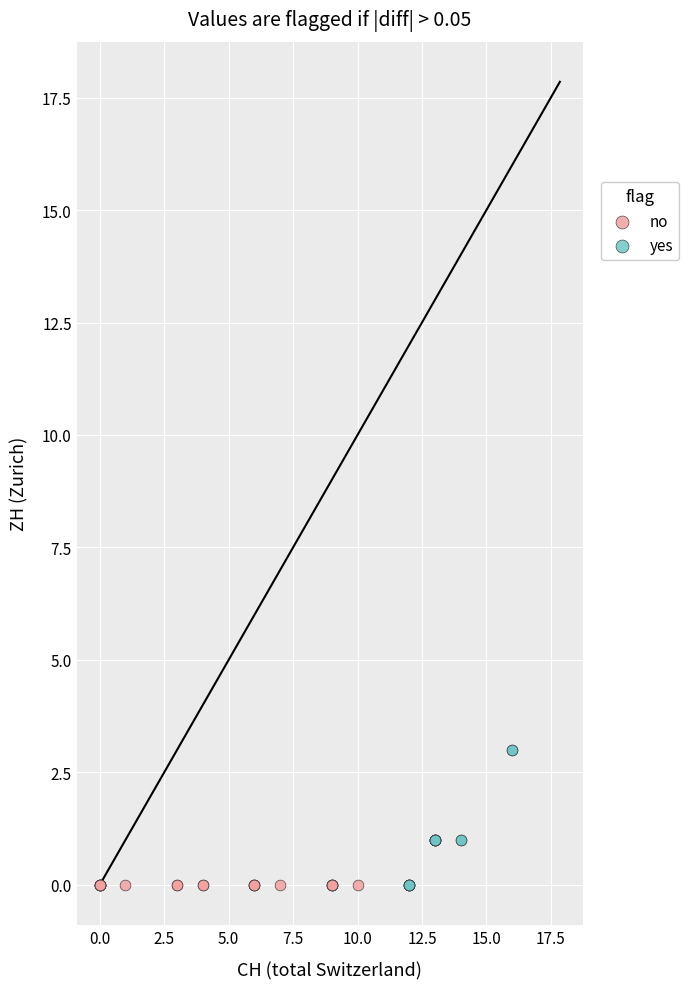

Which series has the largest Y range (max minus min)?

yes